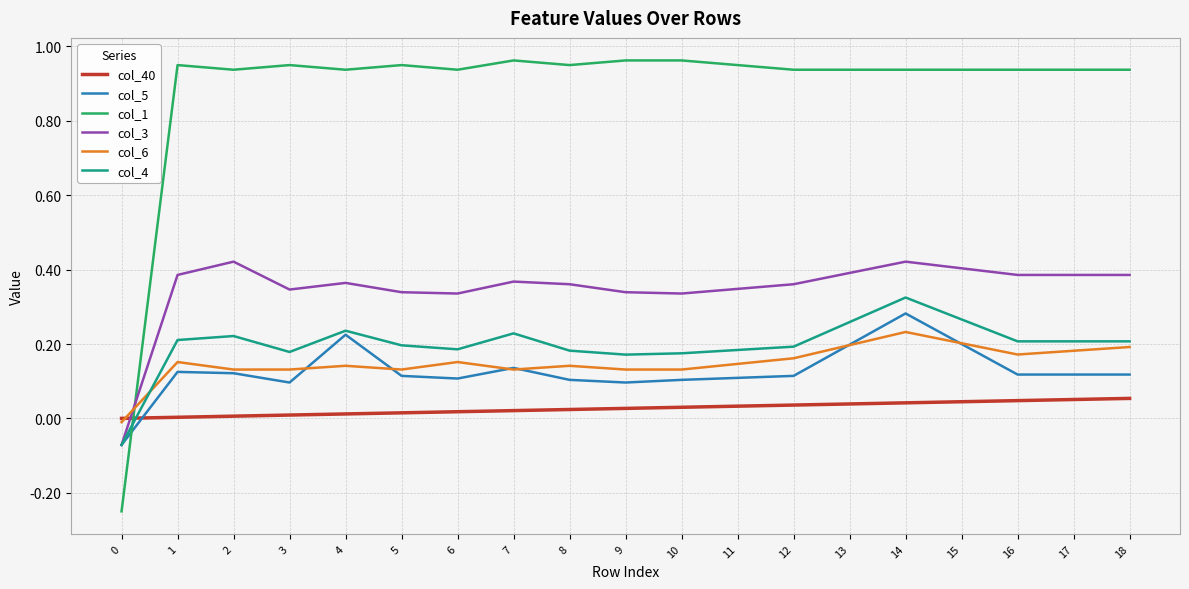

Which series has the largest range (max minus min)?

col_1